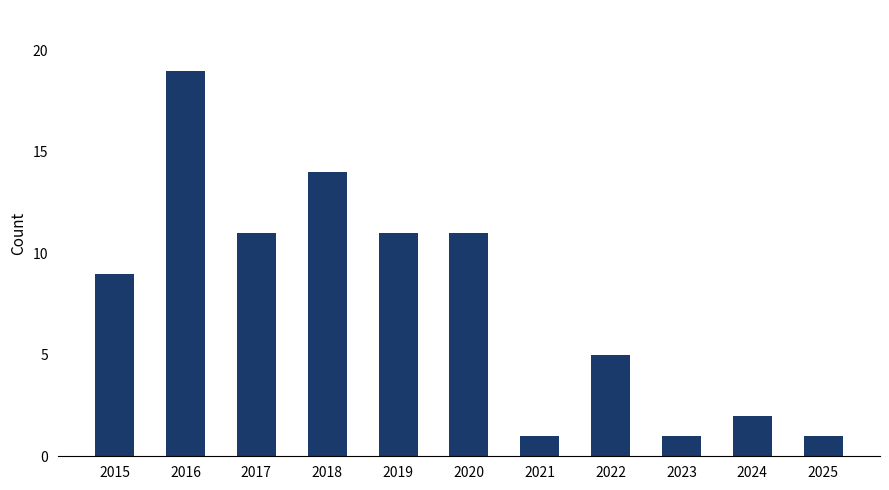

The chart shows a value of 1 at 2023. True or false?

True